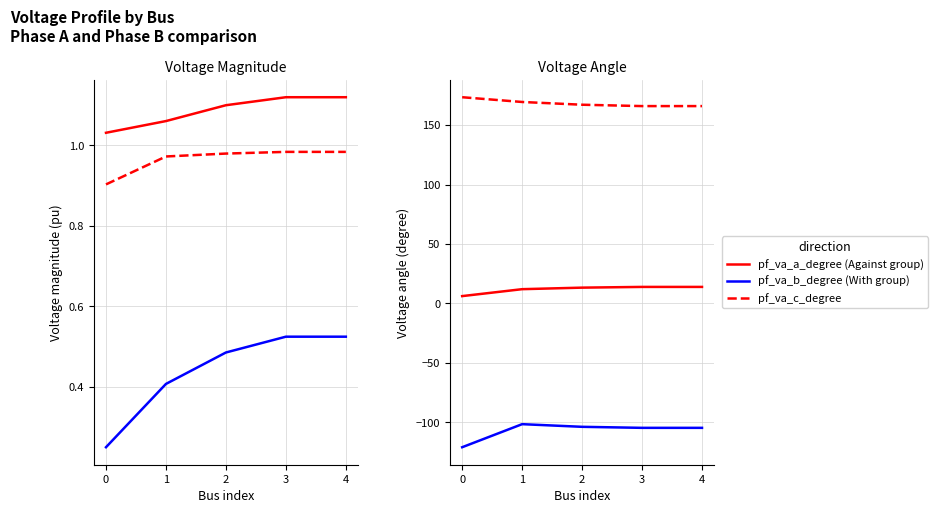

Rank the categories by pf_vm_b_pu value from lowest to highest.

0, 1, 2, 3, 4